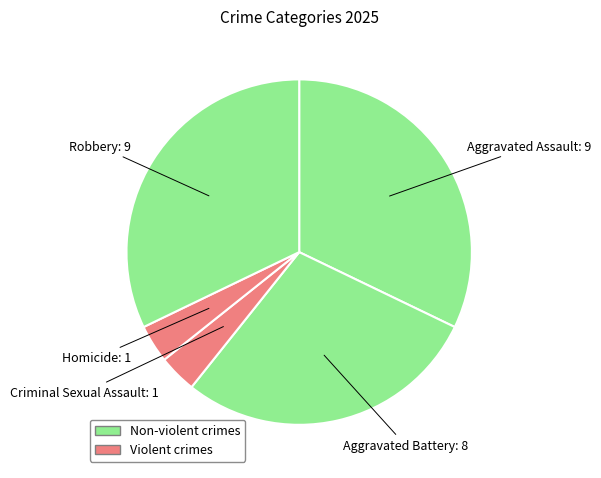

Which category has the biggest portion of the pie?

Aggravated Assault